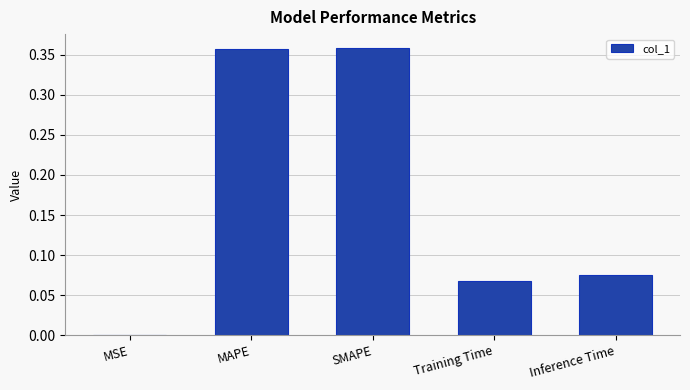

Between Training Time and MAPE, which is larger?

MAPE